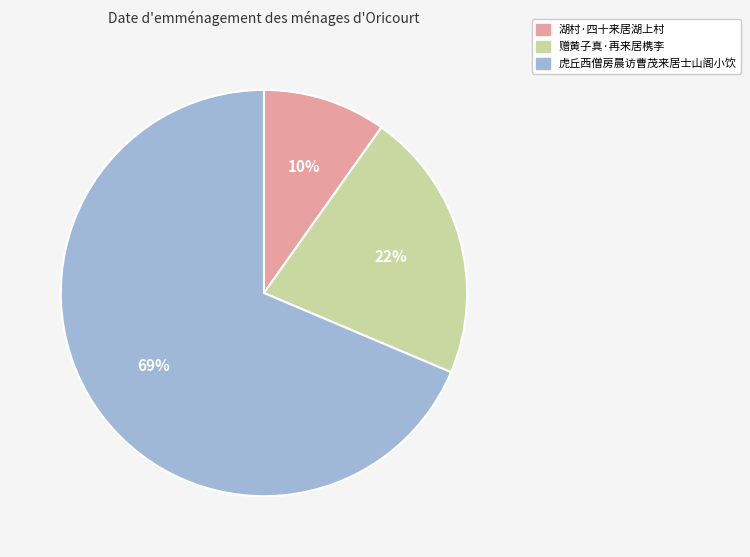

To the nearest percent, what is the average slice percentage?

33%